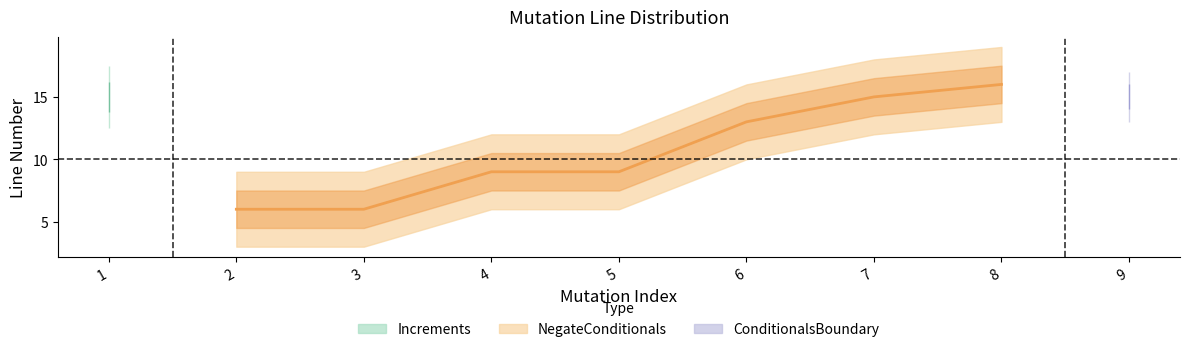

The value at 6 is 22. True or false?

False